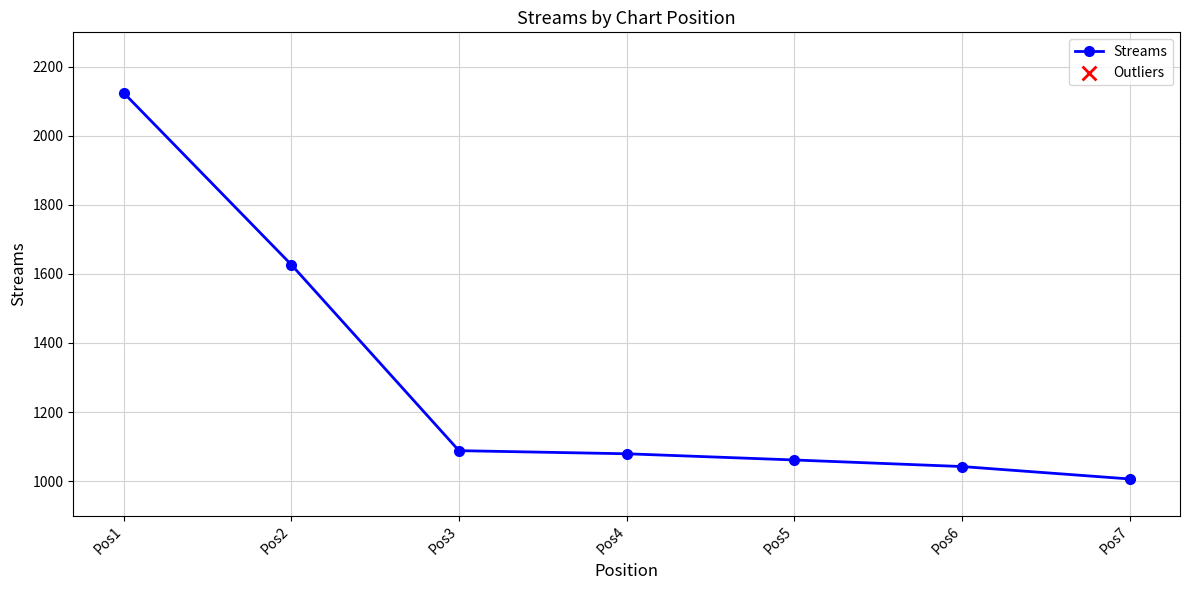

What is the change in value from Pos2 to Pos5?

-566